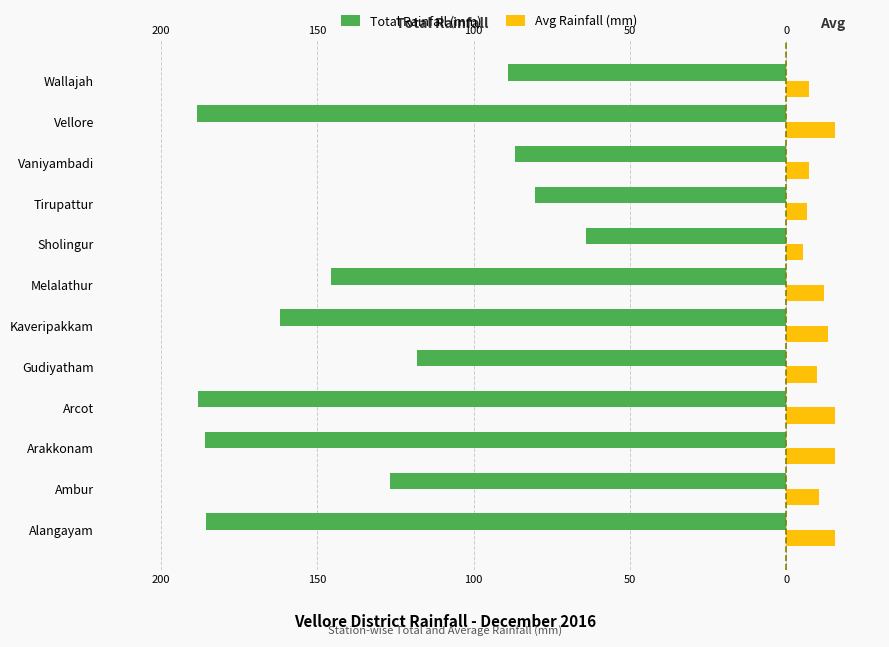

Reading left to right, list all the values displayed in this chart.

Total Rainfall (mm): -185.6	-126.7	-186.0	-188.2	-118.3	-162.0	-145.8	-64.0	-80.3	-86.7	-188.6	-88.9
Avg Rainfall (mm): 15.5	10.6	15.5	15.7	9.9	13.5	12.2	5.3	6.7	7.2	15.7	7.4